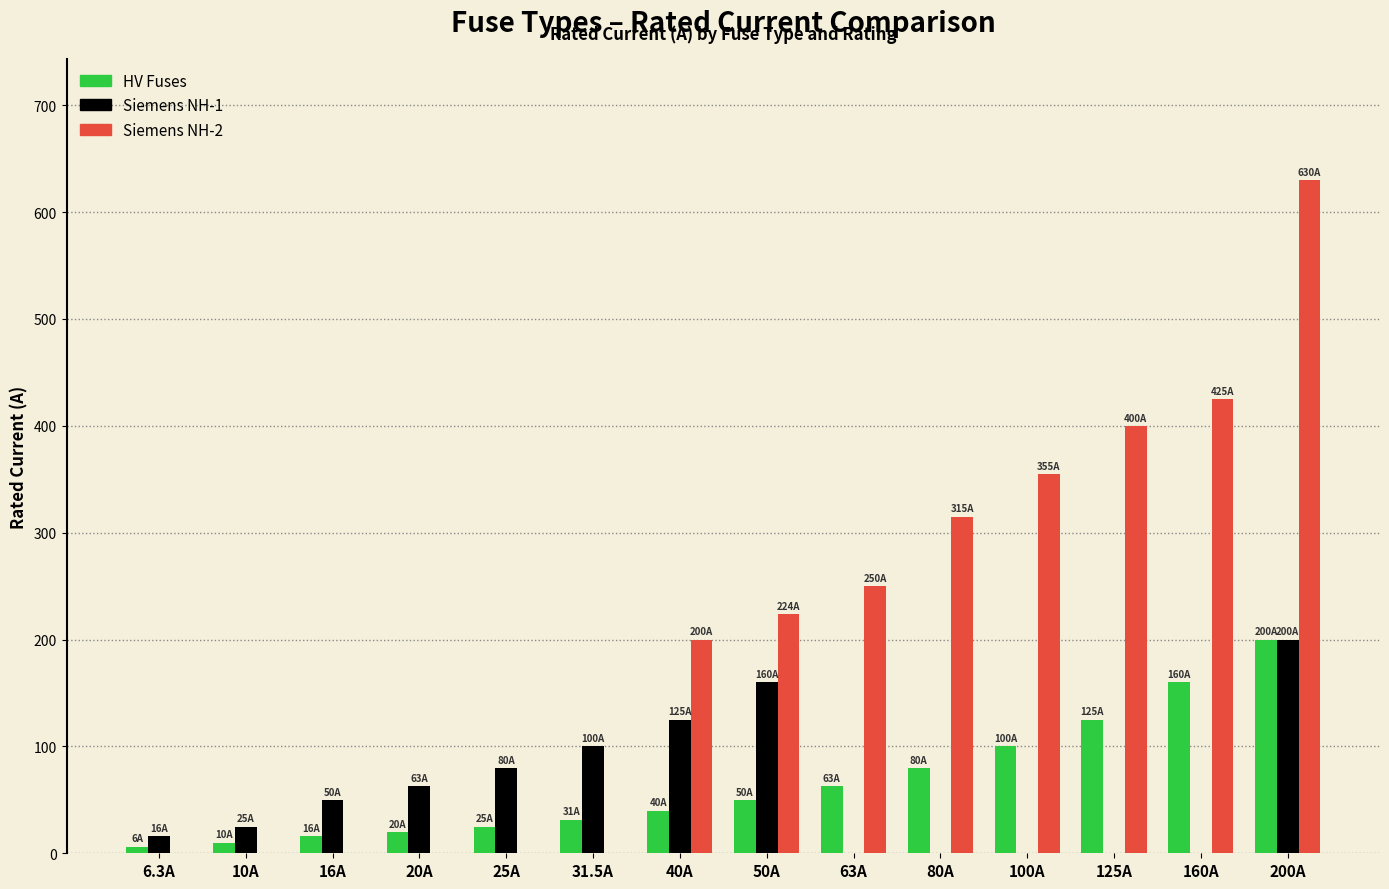

The value of Siemens NH-2 at 50A is 341.8. True or false?

False